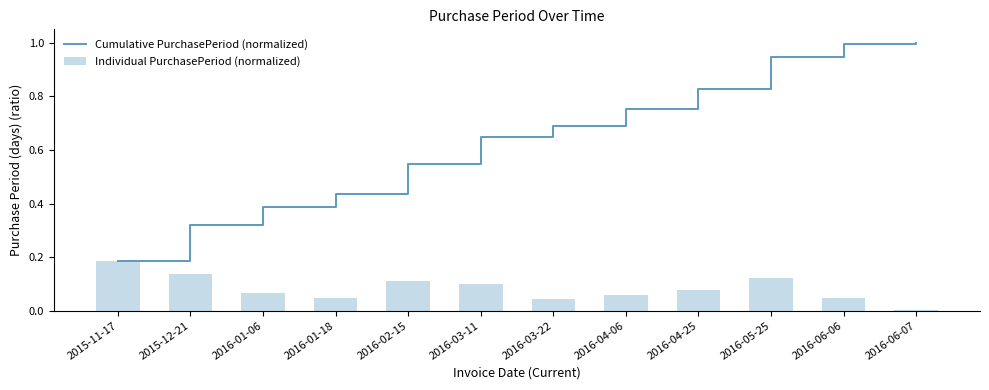

Rank the series by their maximum value, from highest to lowest.

Cumulative PurchasePeriod (normalized), Individual PurchasePeriod (normalized)